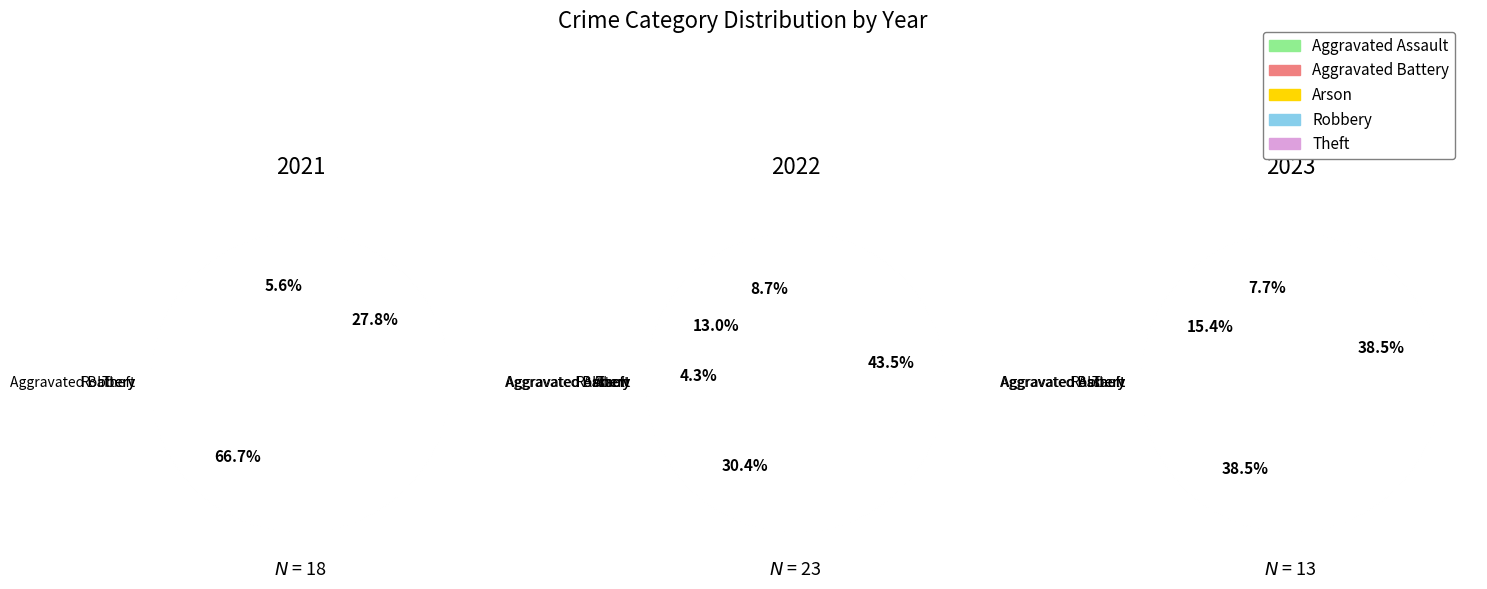

Is Robbery the majority of the pie?

No